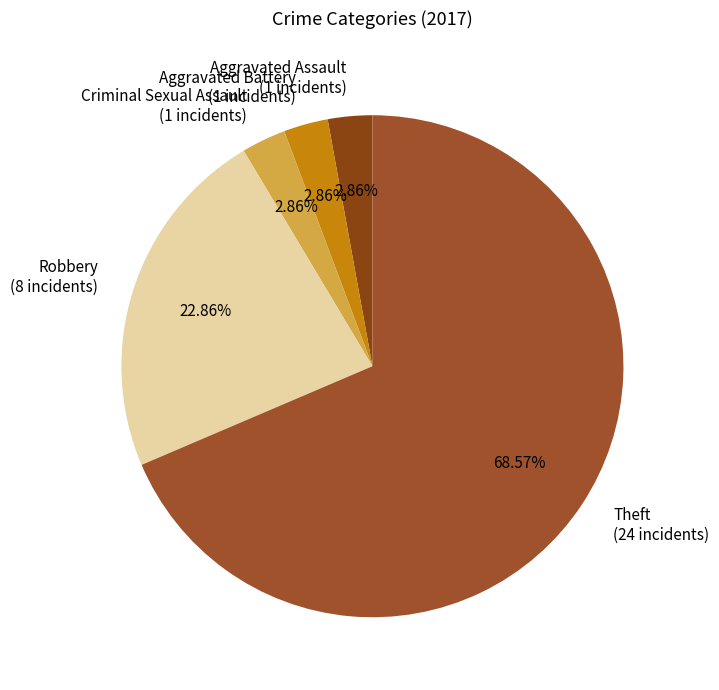

What is the largest slice in the pie chart?

Theft